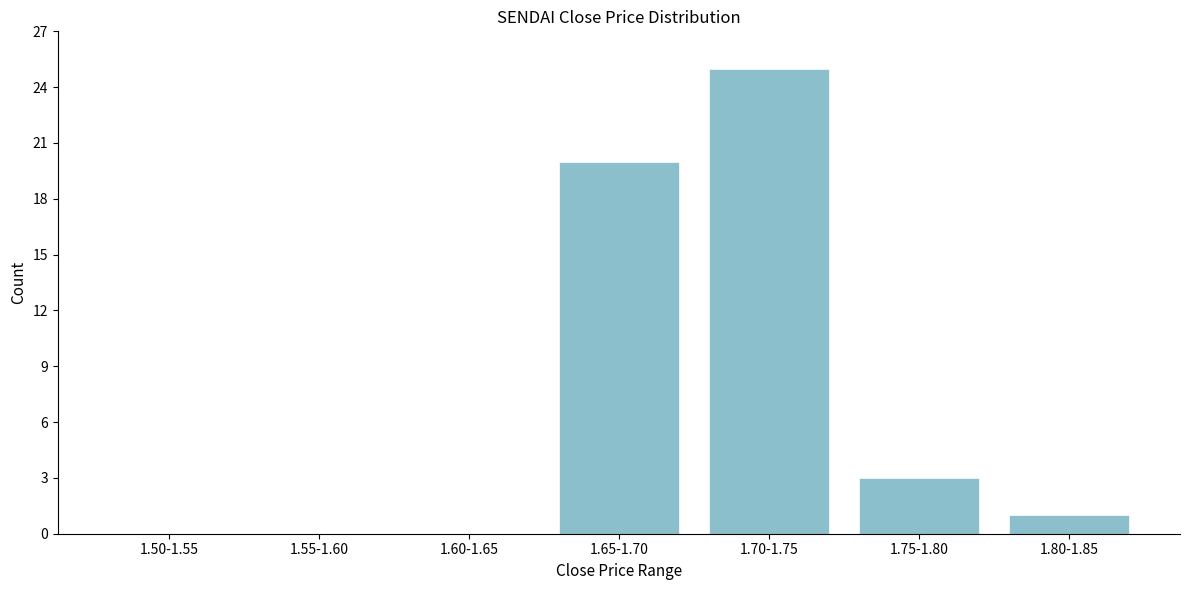

Reading left to right, list all the values displayed in this chart.

1.50-1.55=0	1.55-1.60=0	1.60-1.65=0	1.65-1.70=20	1.70-1.75=25	1.75-1.80=3	1.80-1.85=1